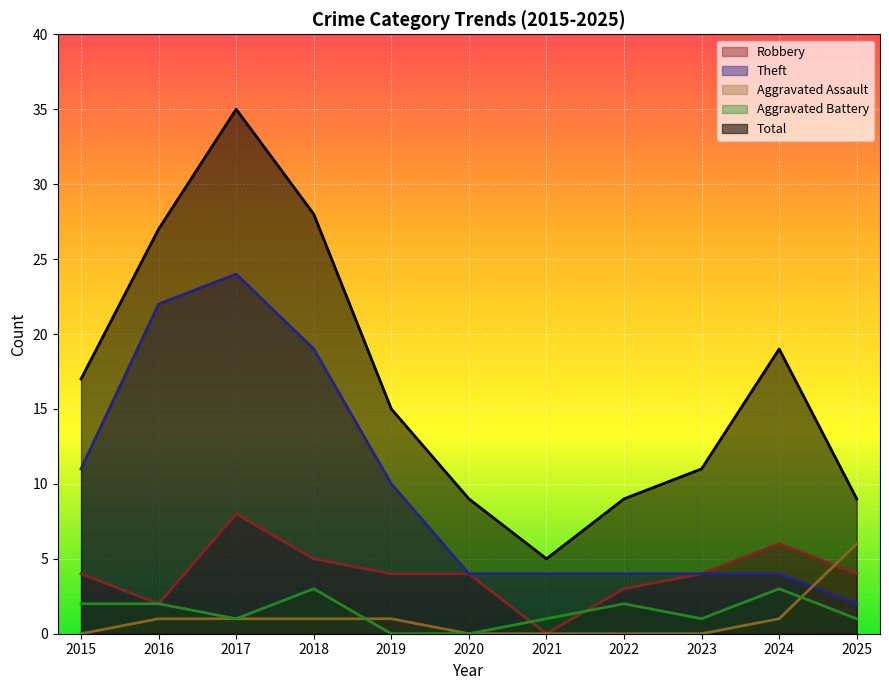

Between which two adjacent categories do Theft and Aggravated Assault first intersect?

2024 and 2025